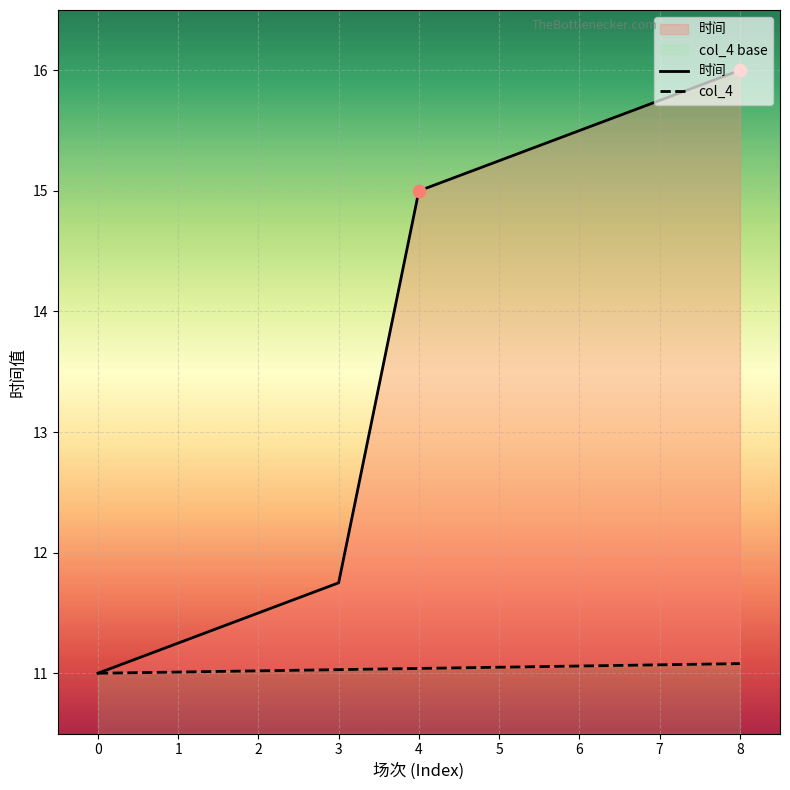

At how many categories does at least one series exceed 14?

5